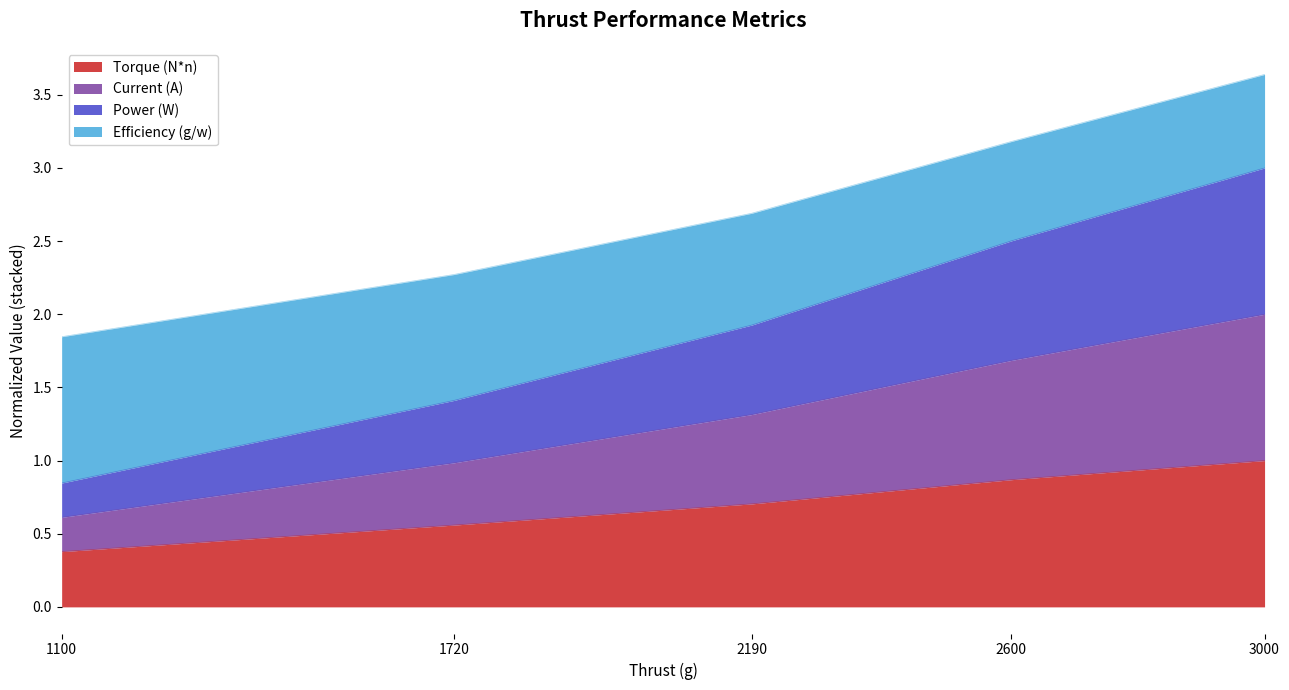

True or false: Power (W) has a value of 1.4 at 1720.

False